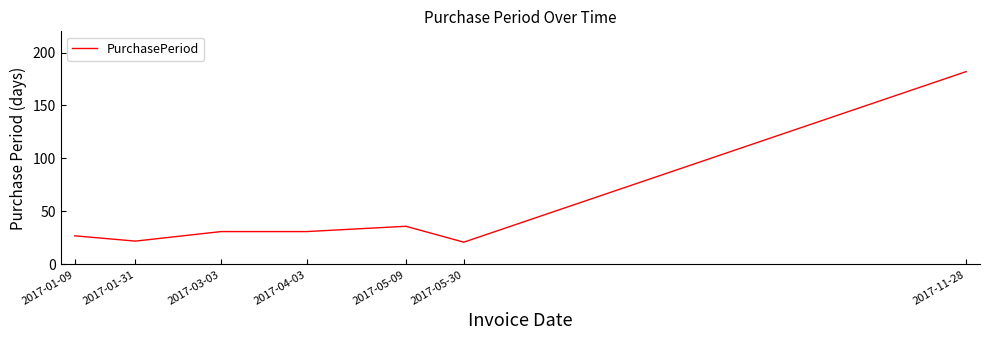

What is the minimum value shown in the chart?

21